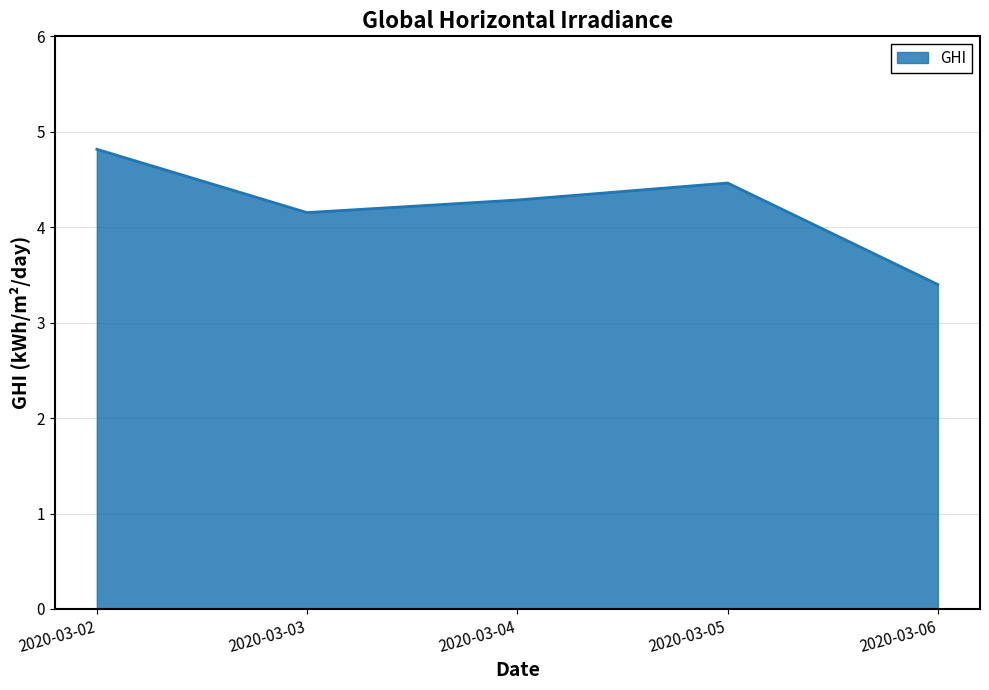

True or false: the data has more than 2 interior local peaks.

False